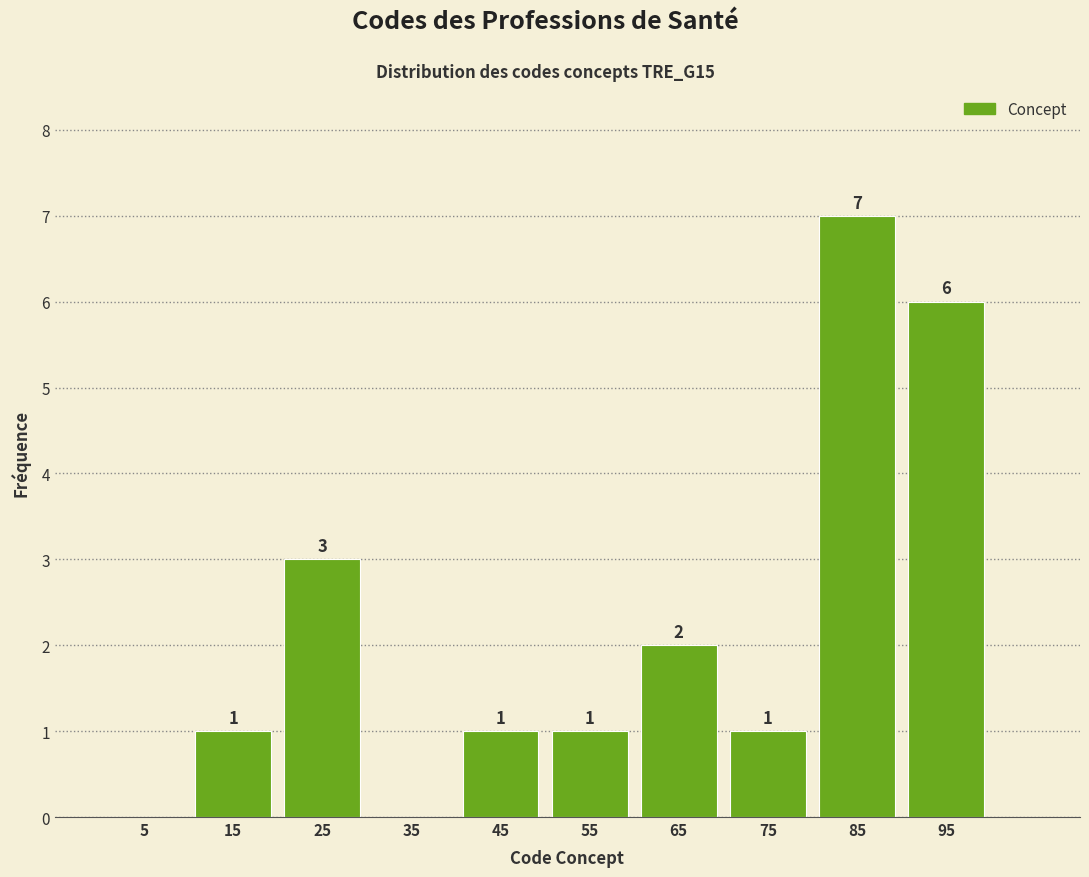

Over which range of the x-axis is the bar tallest?

80 to 90